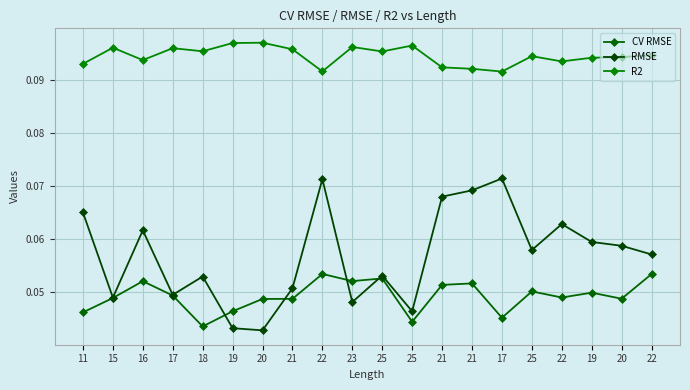

Reading left to right, list all the values displayed in this chart.

CV RMSE: 0.0	0.0	0.1	0.0	0.0	0.0	0.0	0.0	0.1	0.1	0.1	0.0	0.1	0.1	0.0	0.1	0.0	0.0	0.0	0.1
RMSE: 0.1	0.0	0.1	0.0	0.1	0.0	0.0	0.1	0.1	0.0	0.1	0.0	0.1	0.1	0.1	0.1	0.1	0.1	0.1	0.1
R2: 0.1	0.1	0.1	0.1	0.1	0.1	0.1	0.1	0.1	0.1	0.1	0.1	0.1	0.1	0.1	0.1	0.1	0.1	0.1	0.1